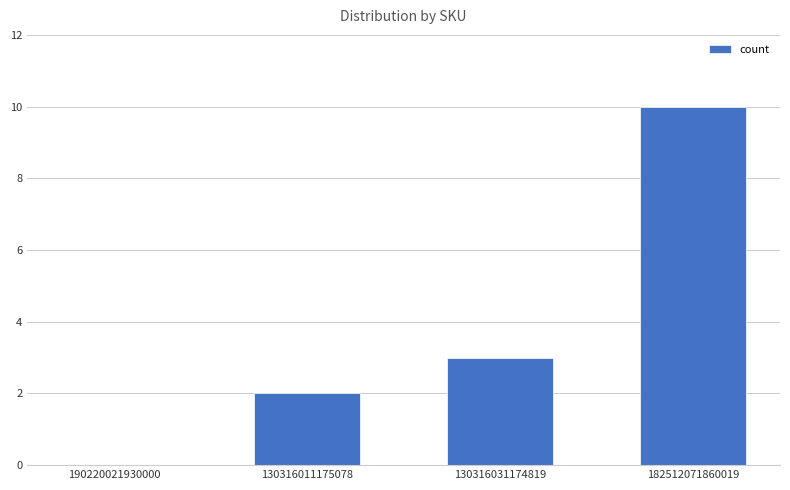

What is the difference between the values at 130316031174819 and 182512071860019?

7